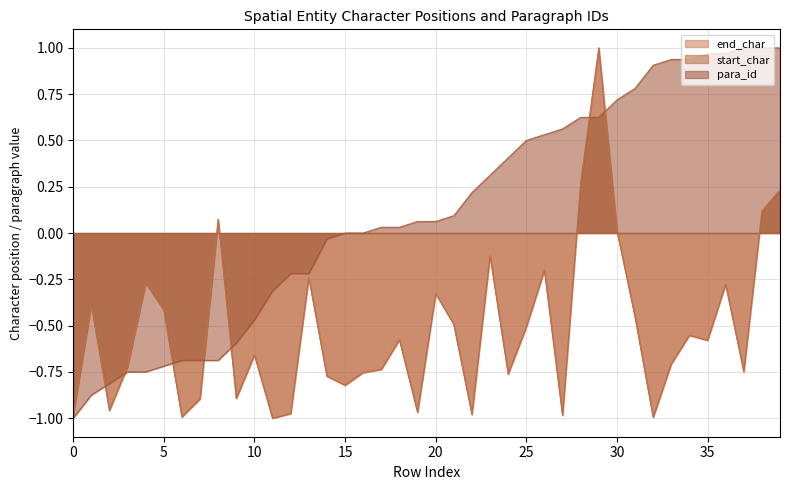

True or false: start_char and end_char cross at least once.

False